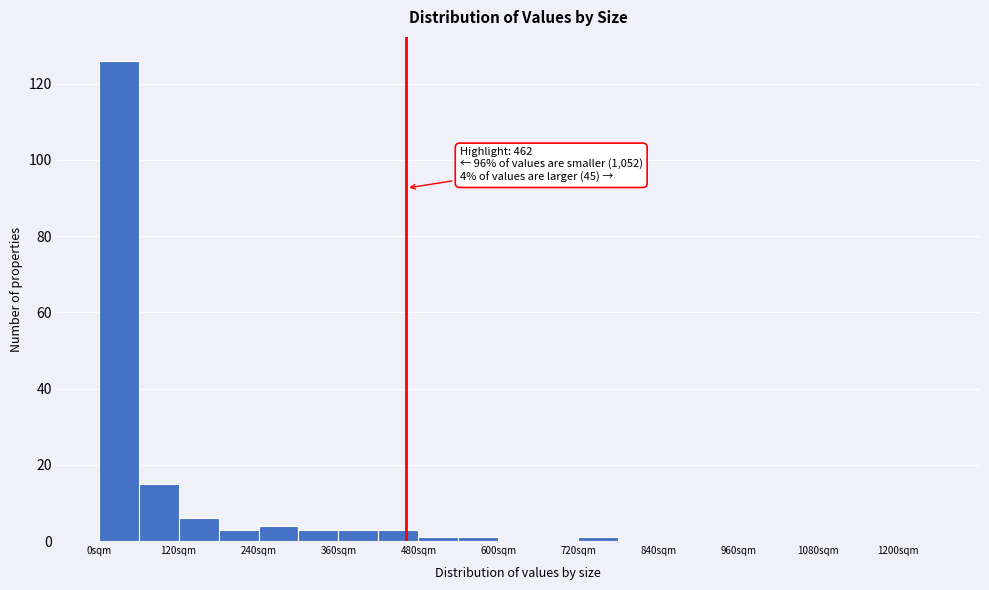

Read against the x-axis, roughly where is the centre of the tallest bar?

40